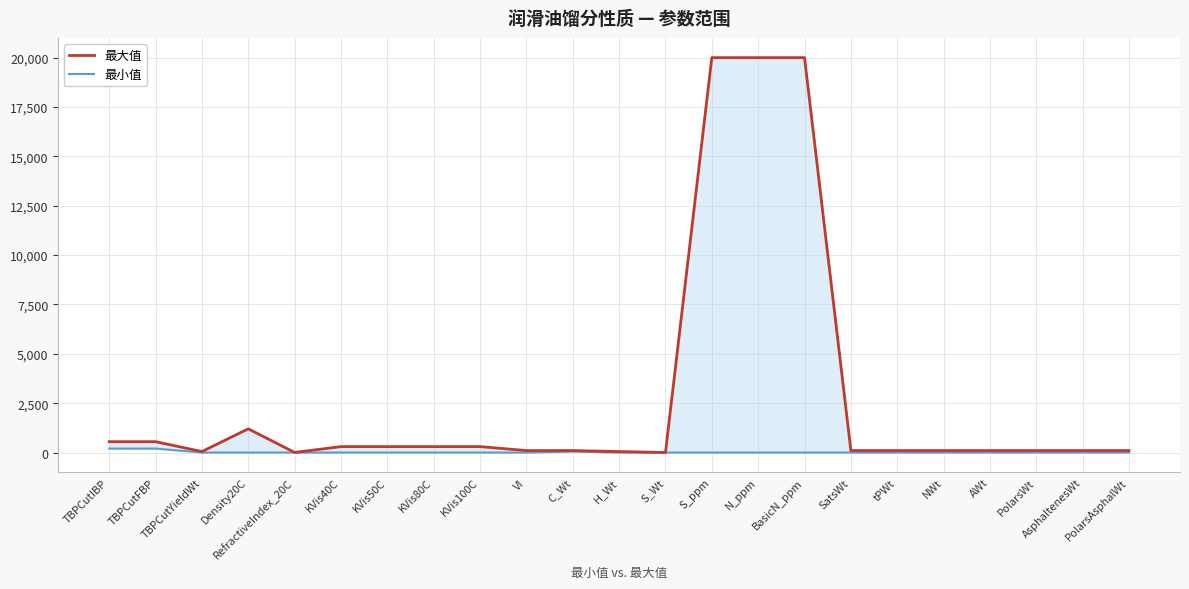

What is the average value of the 最大值 series?

2805